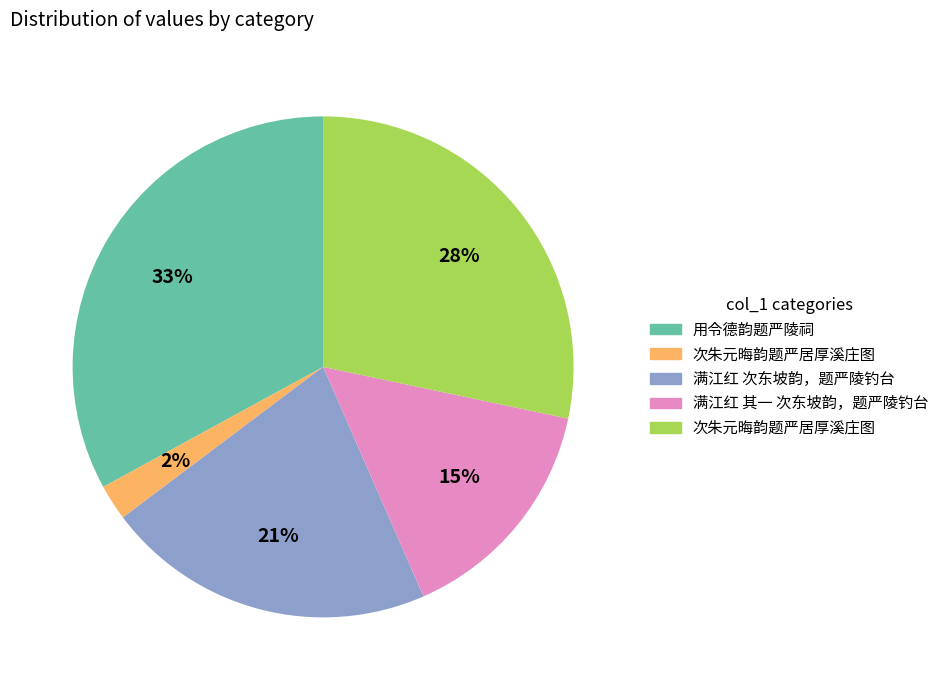

Count the number of slices in the pie.

5